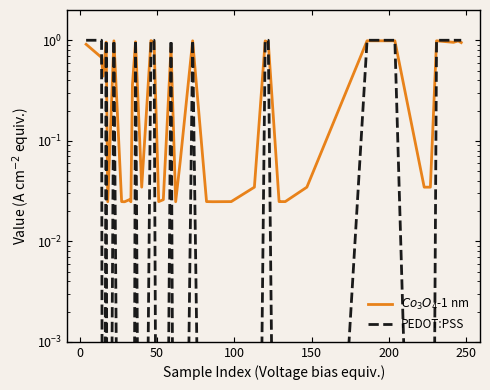

Reading left to right, list all the values displayed in this chart.

$Co_3O_4$-1 nm: 0.9	0.7	0.4	1.0	0.0	1.0	0.0	0.0	0.0	0.0	0.0	0.4	1.0	0.0	1.0	1.0	0.0	0.0	0.8	0.0	0.1	1.0	0.0	0.0	0.0	0.0	1.0	1.0	0.0	0.0	0.0	0.0	1.0	1.0	0.0	0.0	1.0	1.0	1.0	0.9
PEDOT:PSS: 1.0	1.0	0.0	1.0	0.0	1.0	0.0	0.0	0.0	0.0	0.0	0.0	1.0	0.0	1.0	1.0	0.0	0.0	1.0	0.0	0.0	1.0	0.0	0.0	0.0	0.0	1.0	1.0	0.0	0.0	0.0	0.0	1.0	1.0	0.0	0.0	1.0	1.0	1.0	1.0